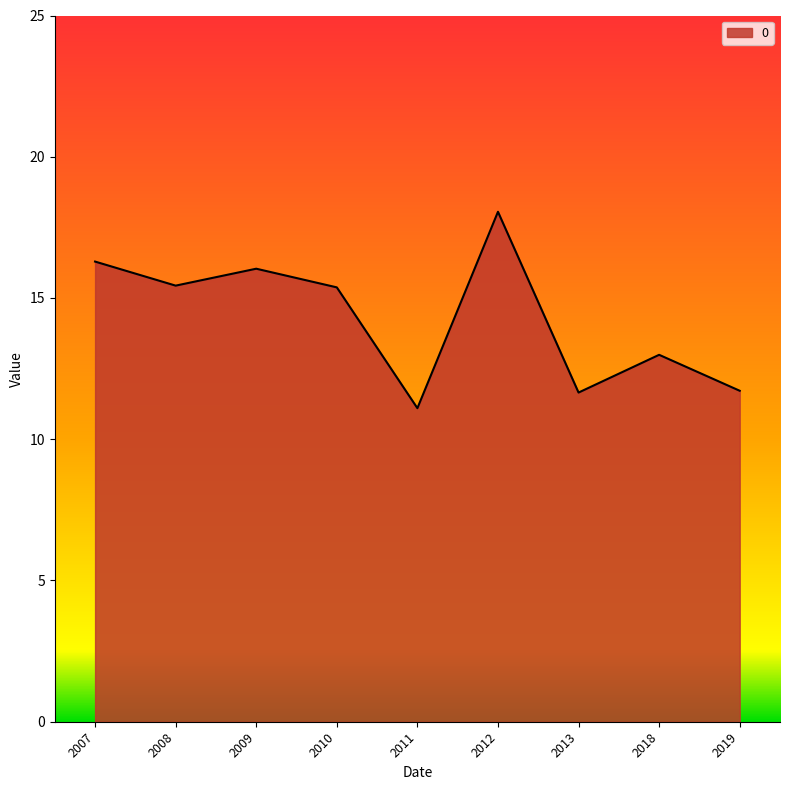

What is the change in value from 2013 to 2018?

+1.3